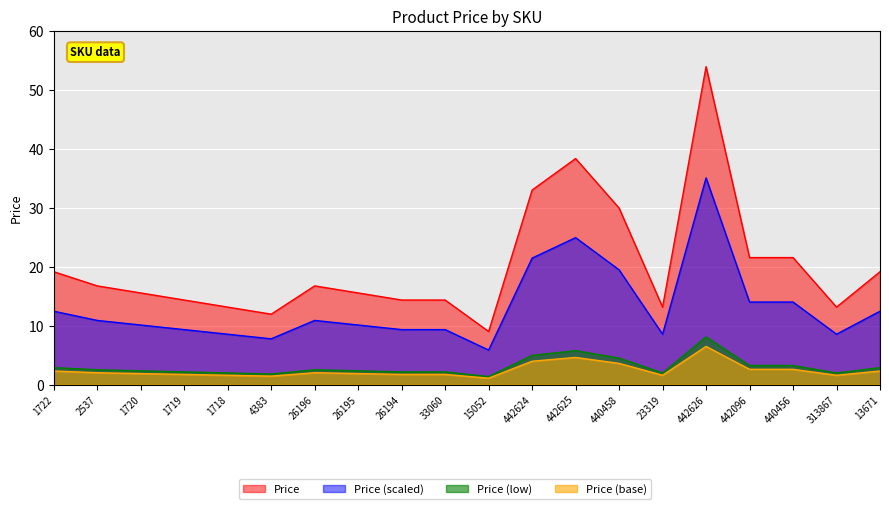

Reading right to left, list all the values displayed in this chart.

13671=2.3	313867=1.6	440456=2.6	442096=2.6	442626=6.5	23319=1.6	440458=3.6	442625=4.6	442624=4.0	15052=1.1	33060=1.7	26194=1.7	26195=1.9	26196=2.0	4383=1.4	1718=1.6	1719=1.7	1720=1.9	2537=2.0	1722=2.3